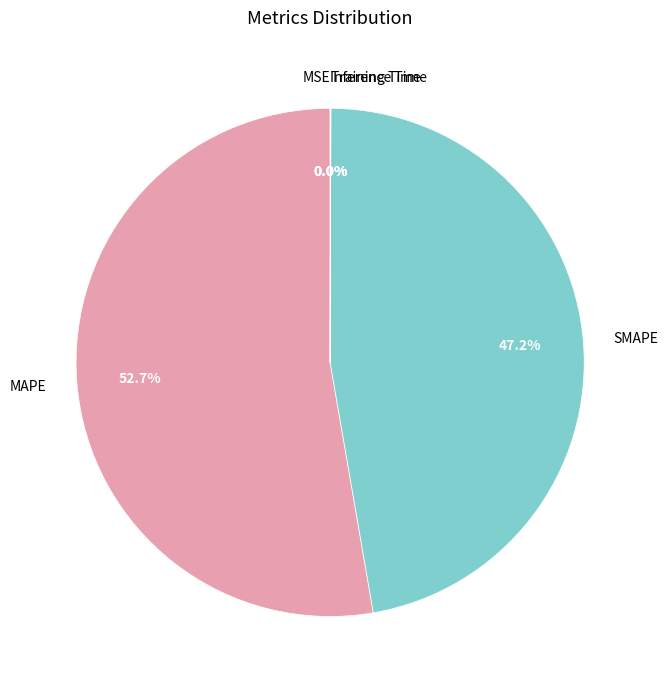

Is MAPE the majority of the pie?

Yes